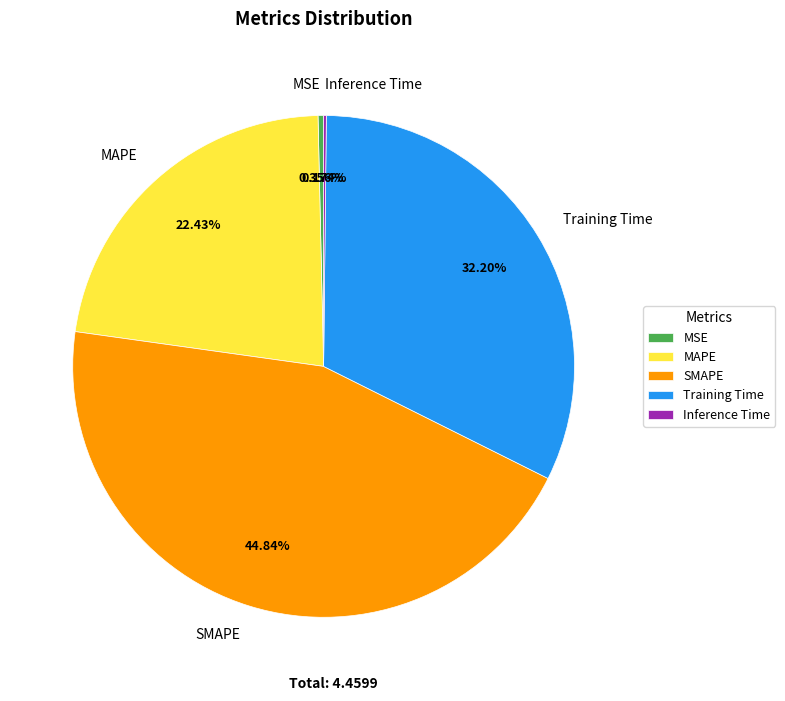

To the nearest percent, what portion does SMAPE represent?

45%